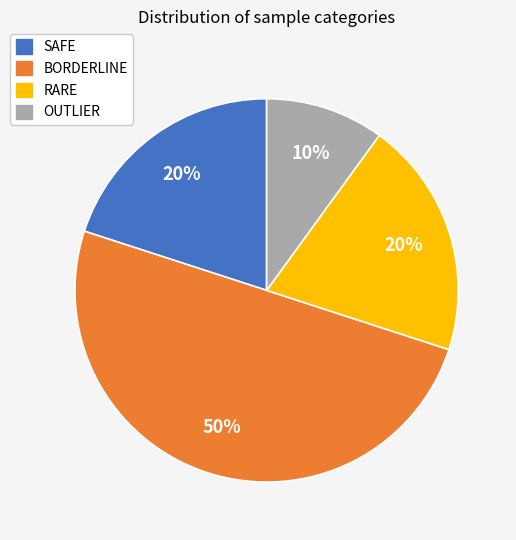

The BORDERLINE slice represents 63% of the pie. True or false?

False